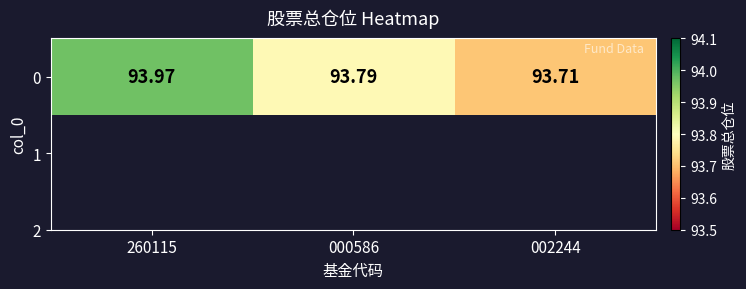

The value at 260115 is 94.0. True or false?

True